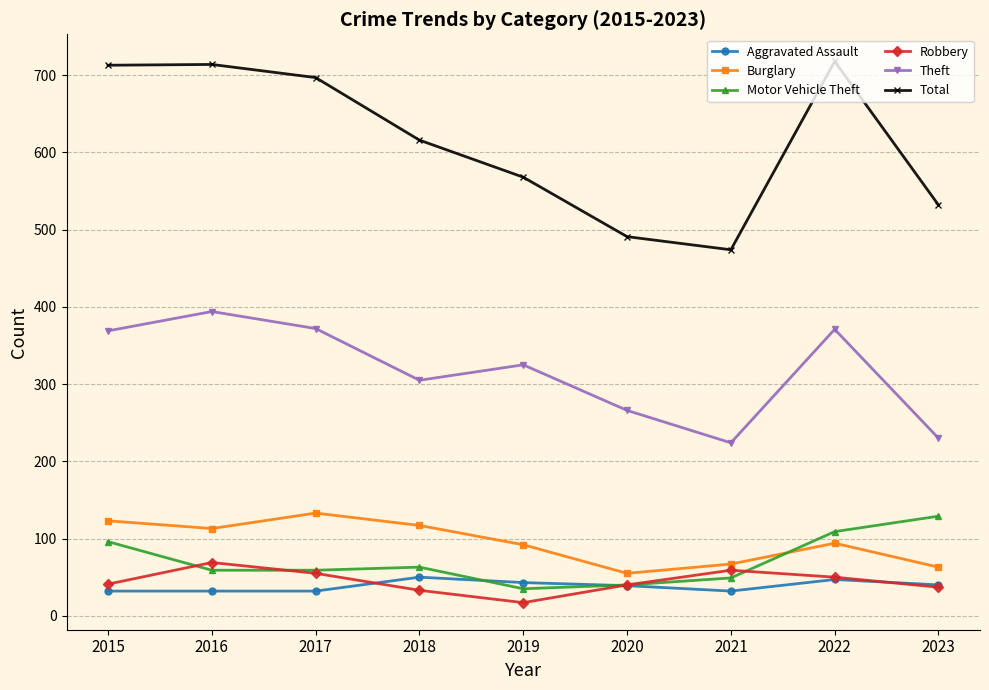

The Burglary series shows 133 at 2017. True or false?

True